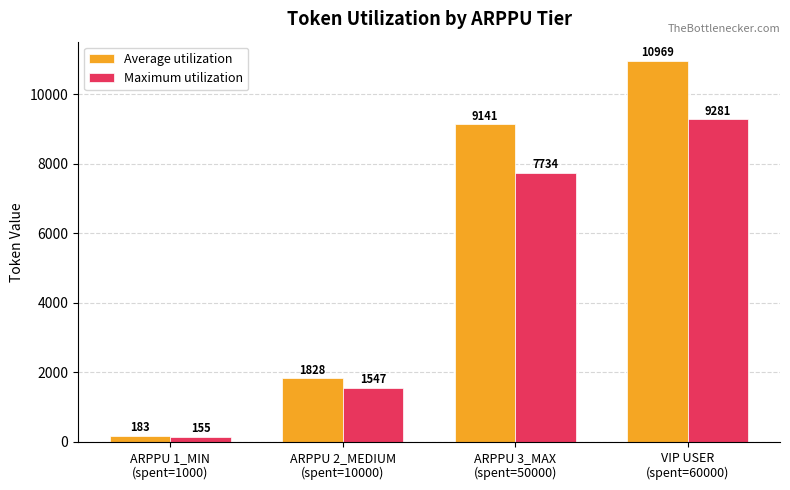

How many groups of bars are there?

4